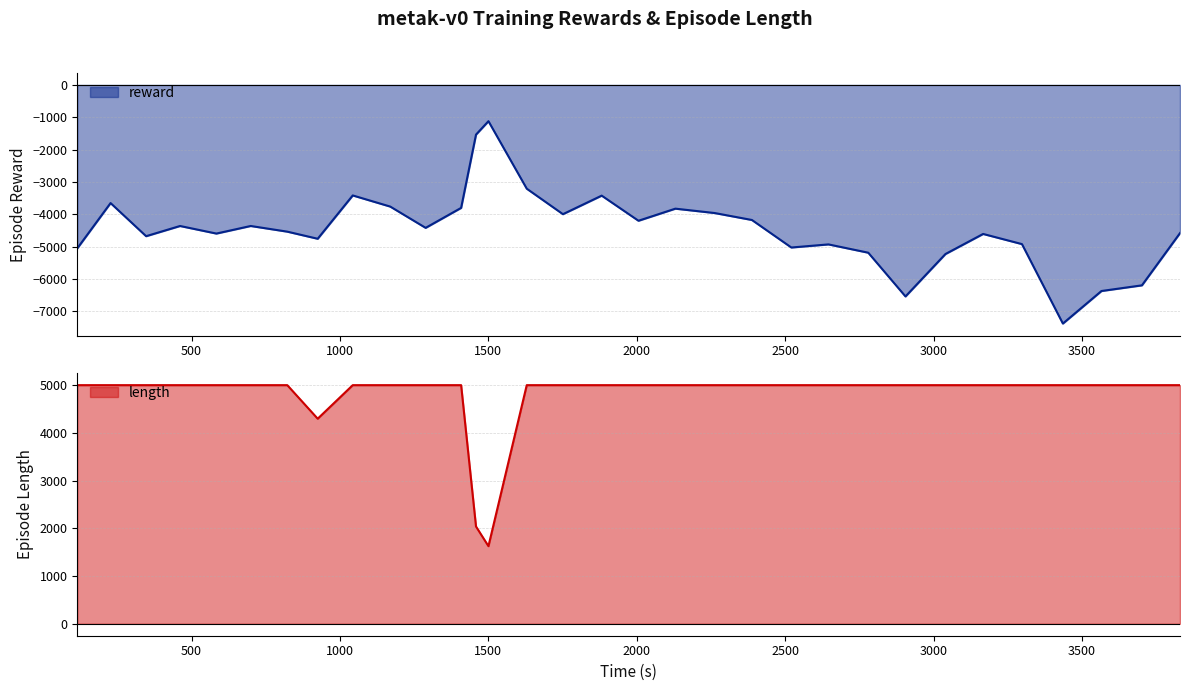

What is the minimum value for reward?

-7379.6